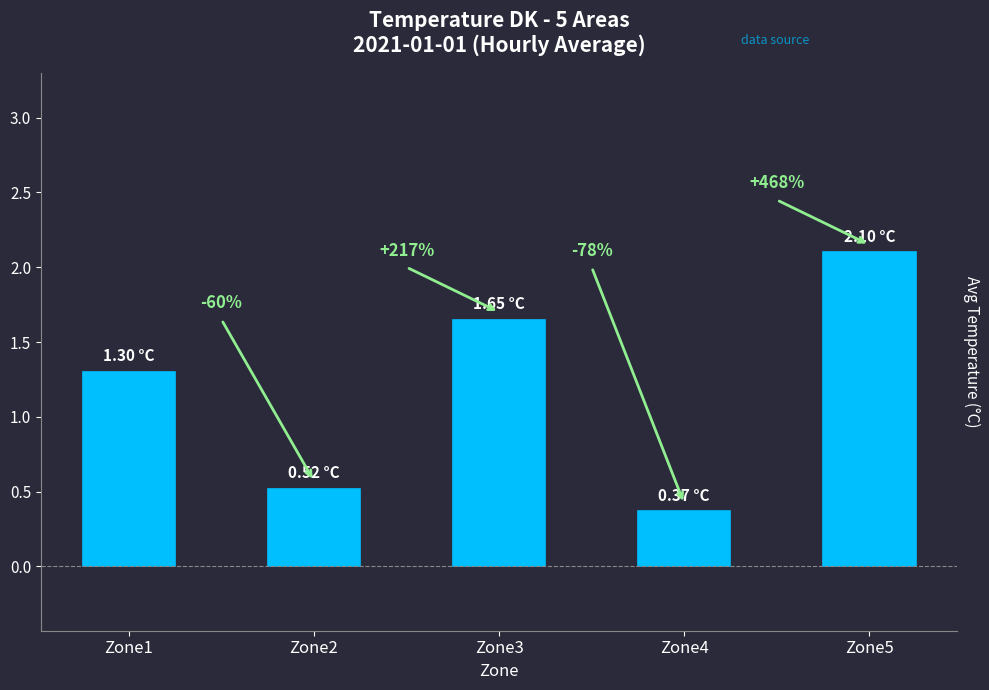

What is the smallest value displayed?

0.4